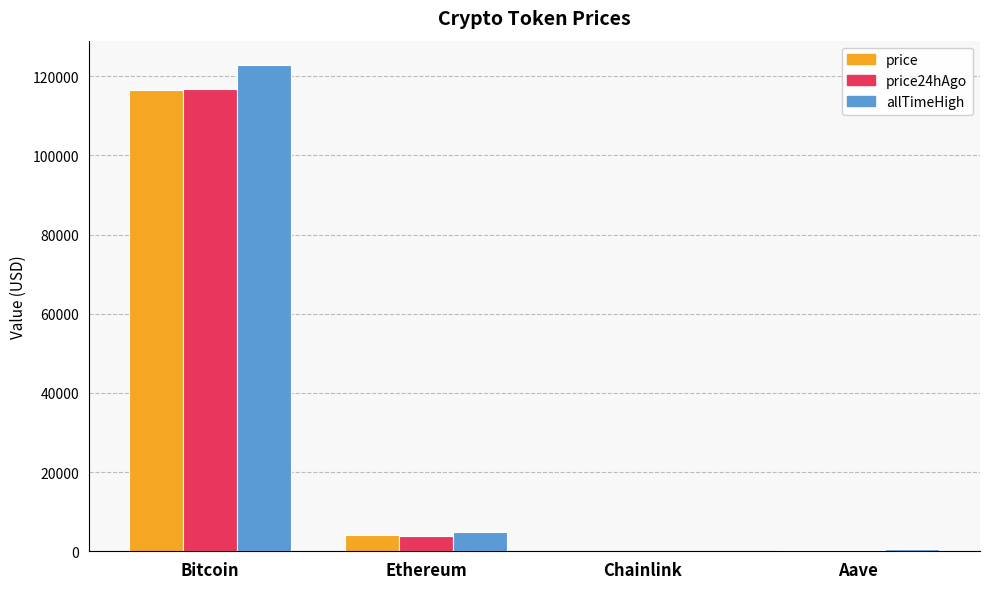

What is the sum of all price24hAgo values?

121065.0